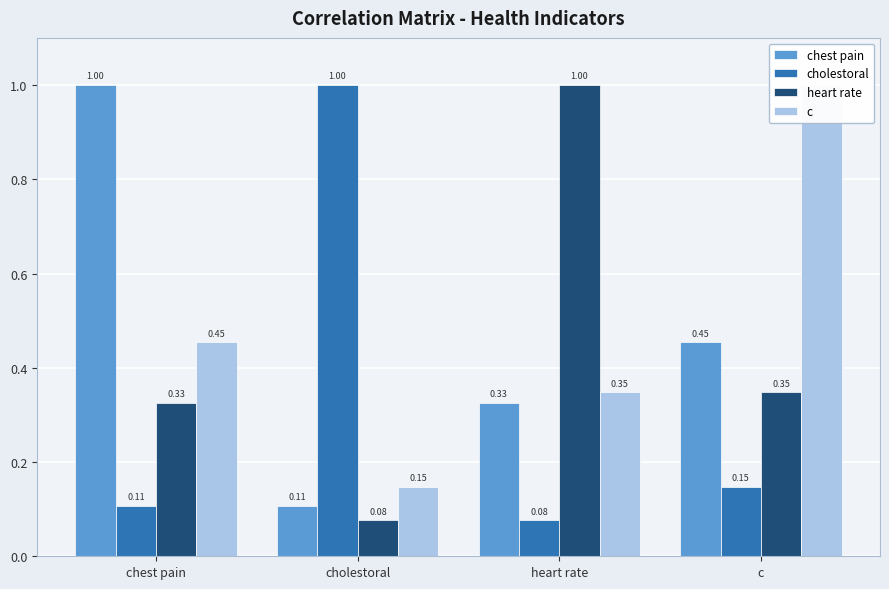

What position from the right is c?

1